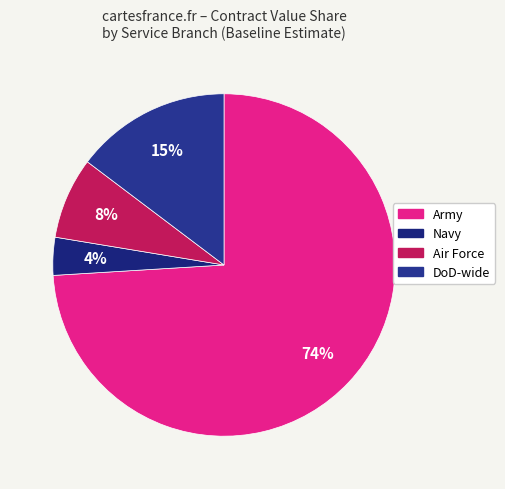

To the nearest percent, what portion does Navy represent?

4%